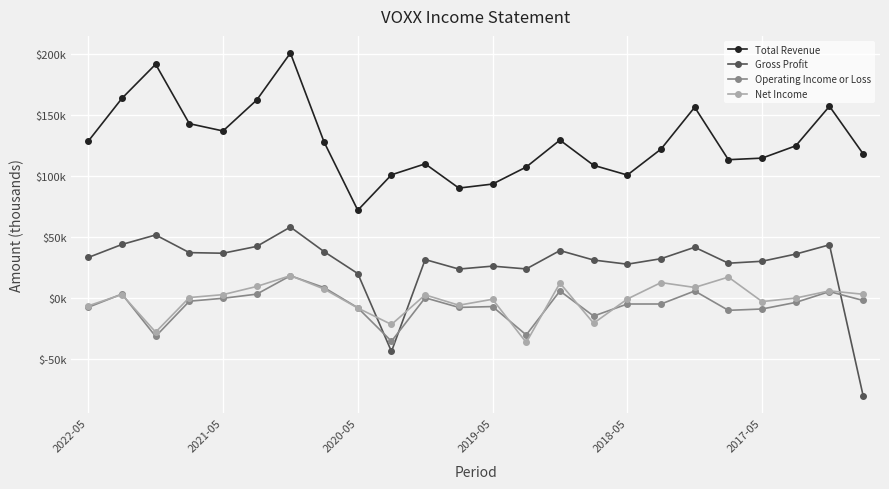

What is the value of the Total Revenue point at the 5th from the left?

137100